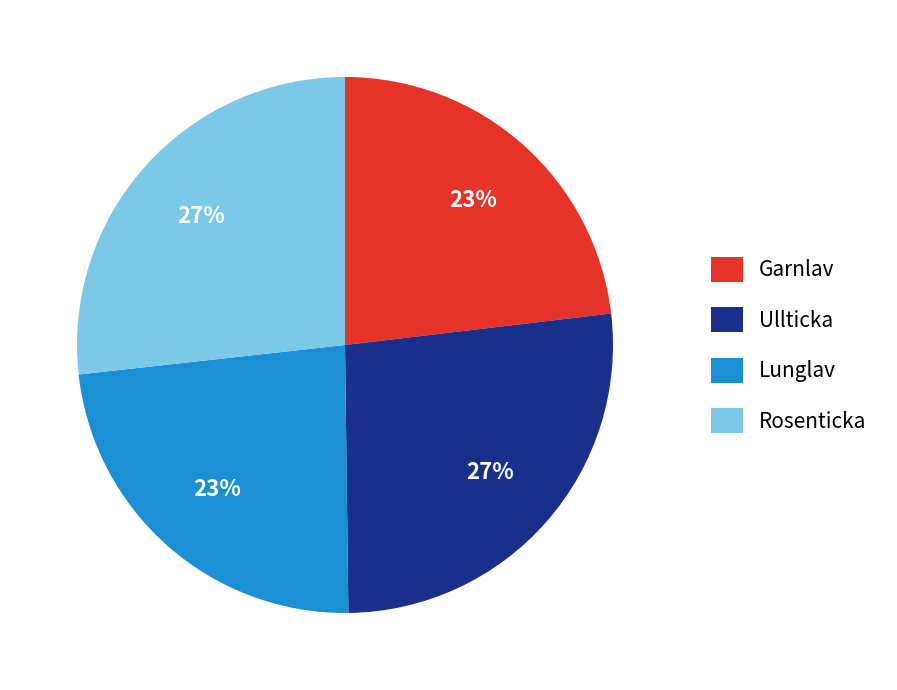

Combined, do Rosenticka and Ullticka account for over 50%?

Yes